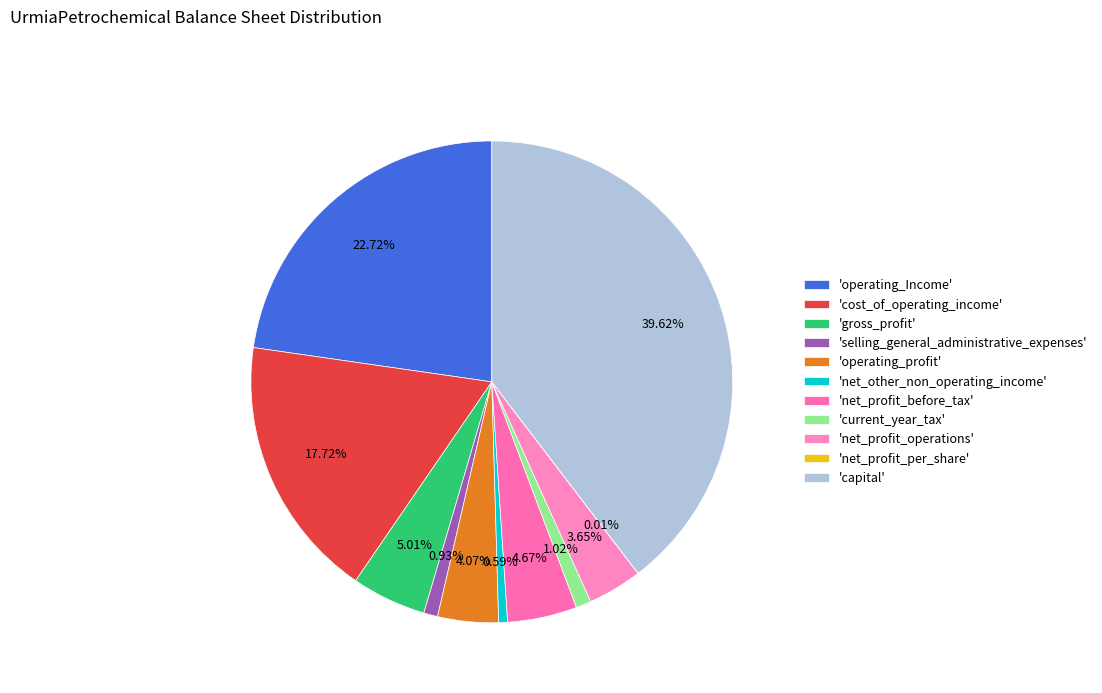

Count the number of slices in the pie.

11